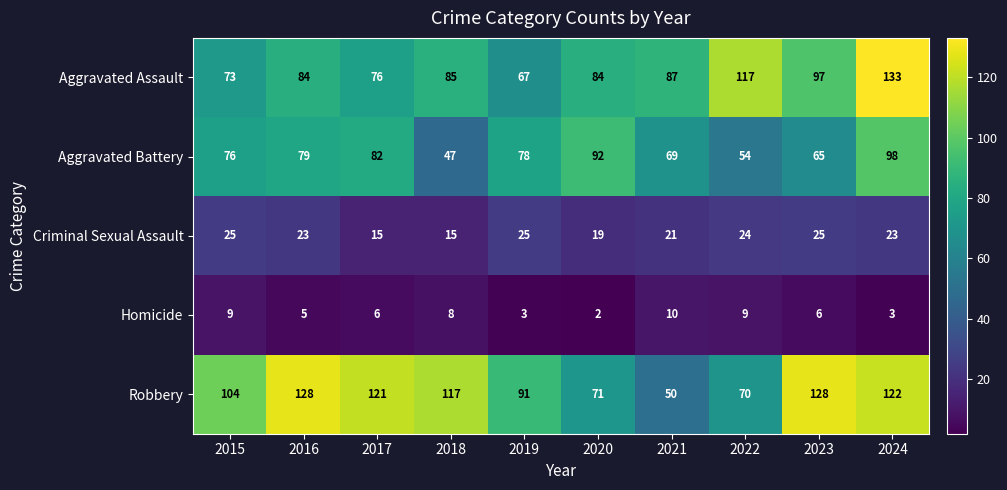

What is the total value across all series at 2015?

287